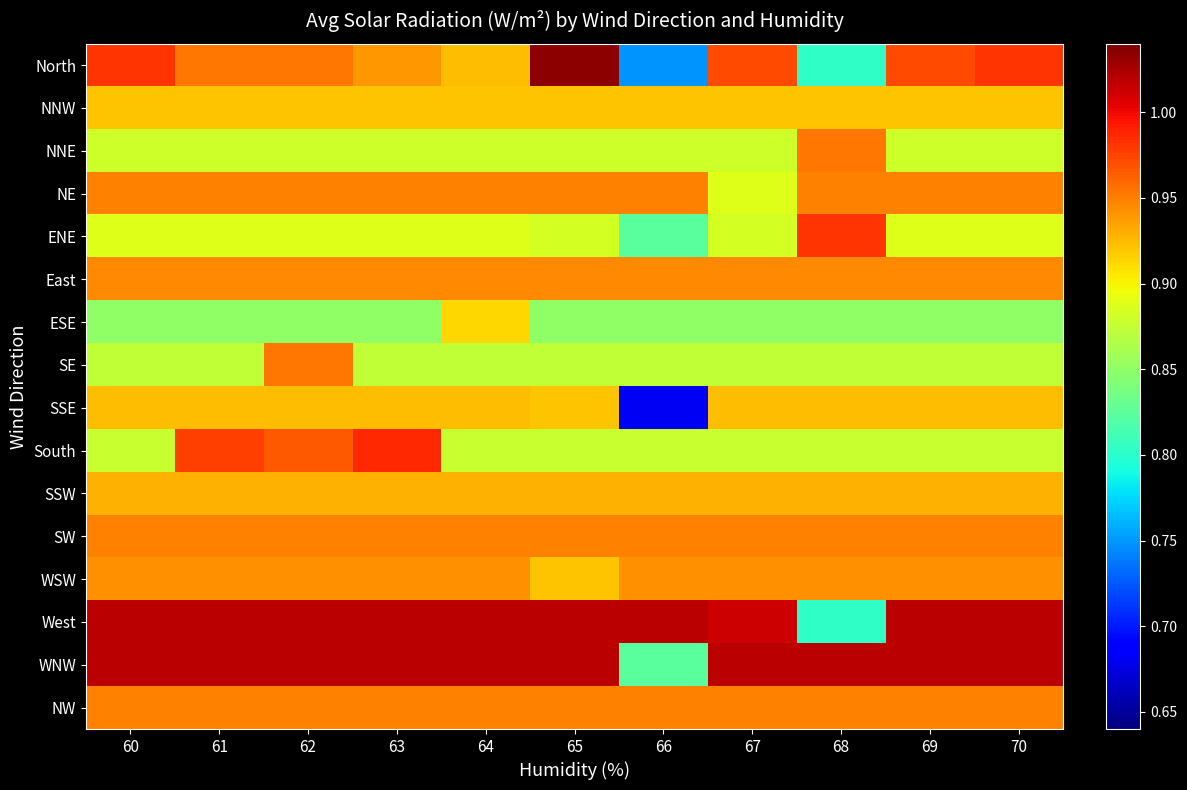

What is the approximate value of NW at 66?

0.9